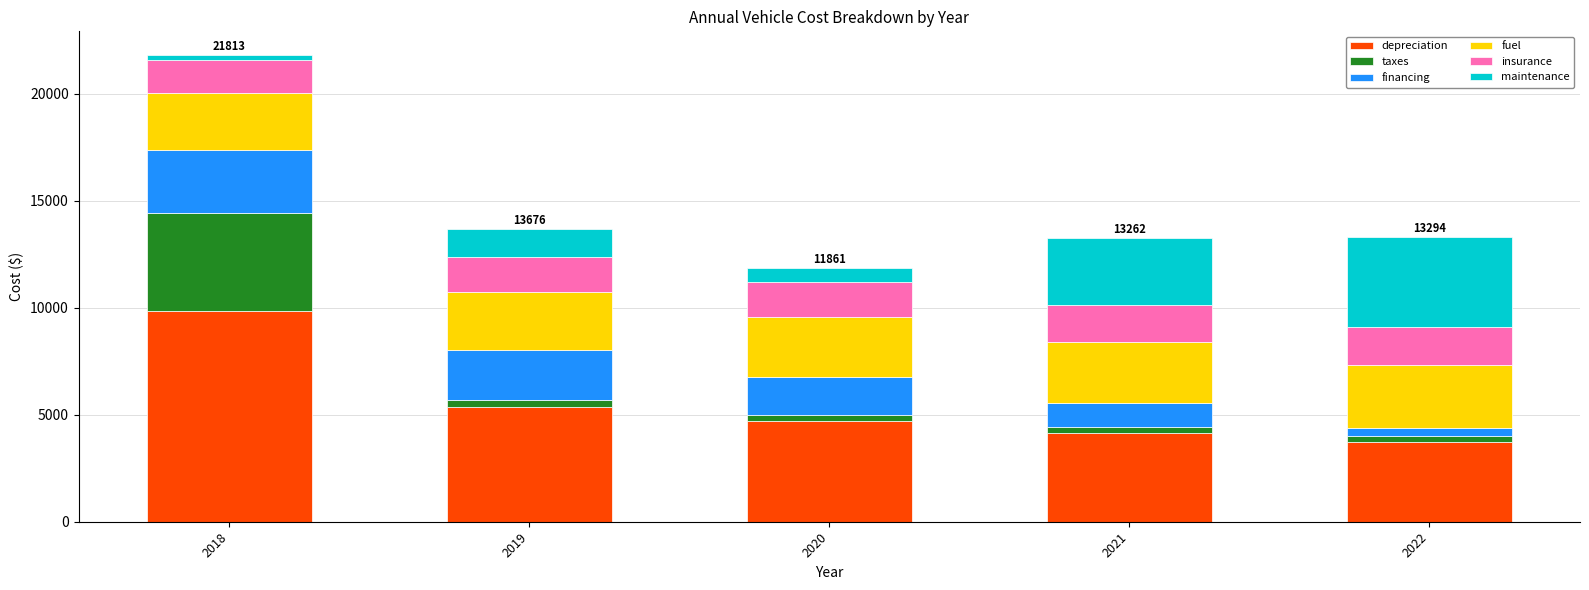

Reading right to left, what are the values for depreciation?

3740	4166	4704	5341	9863